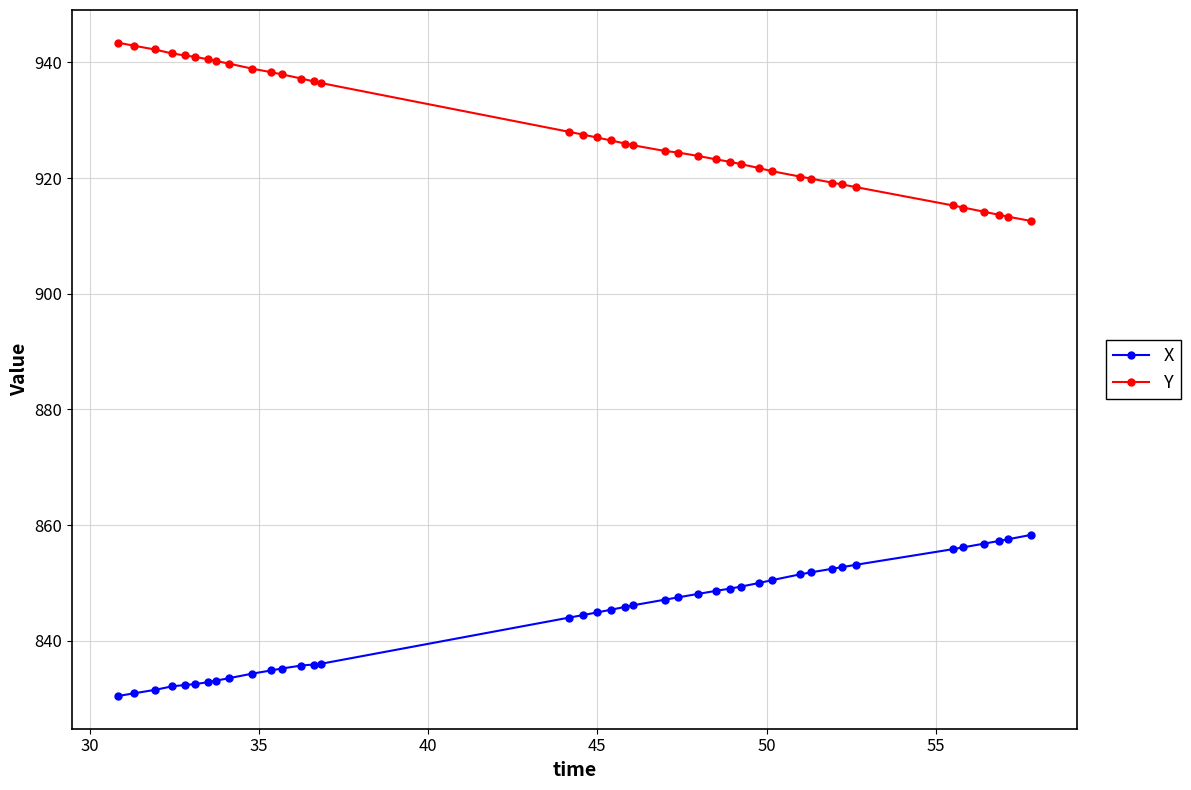

Rank the series by their maximum value, from highest to lowest.

Y, X